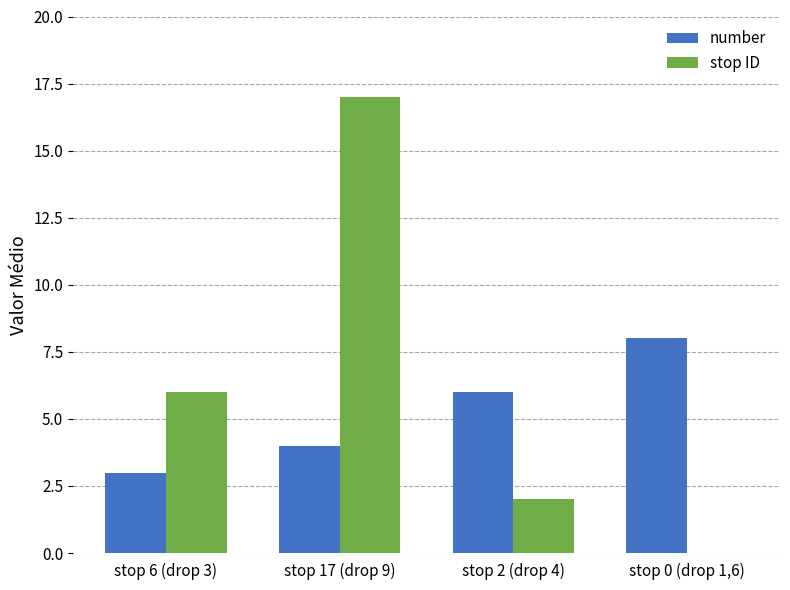

Reading left to right, list all the values displayed in this chart.

number: stop 6 (drop 3)=3	stop 17 (drop 9)=4	stop 2 (drop 4)=6	stop 0 (drop 1,6)=8
stop ID: stop 6 (drop 3)=6	stop 17 (drop 9)=17	stop 2 (drop 4)=2	stop 0 (drop 1,6)=0